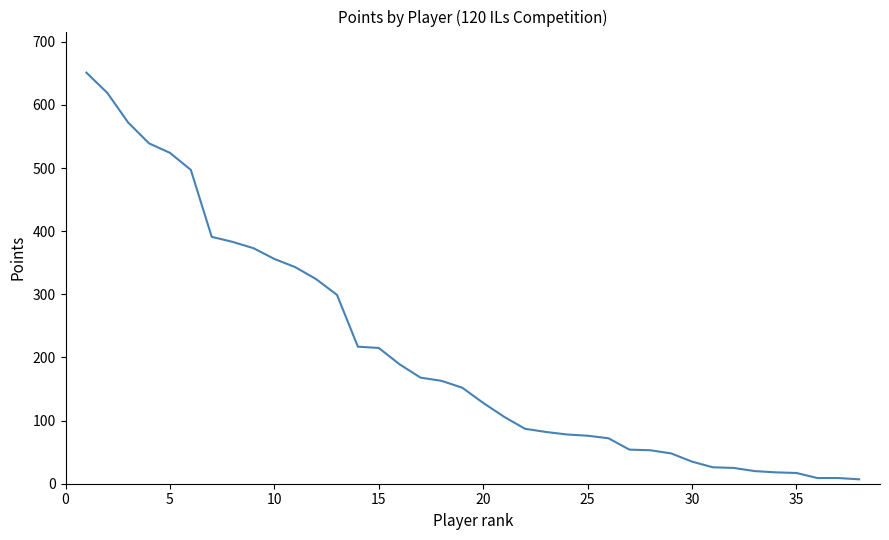

What is the greatest value displayed?

651